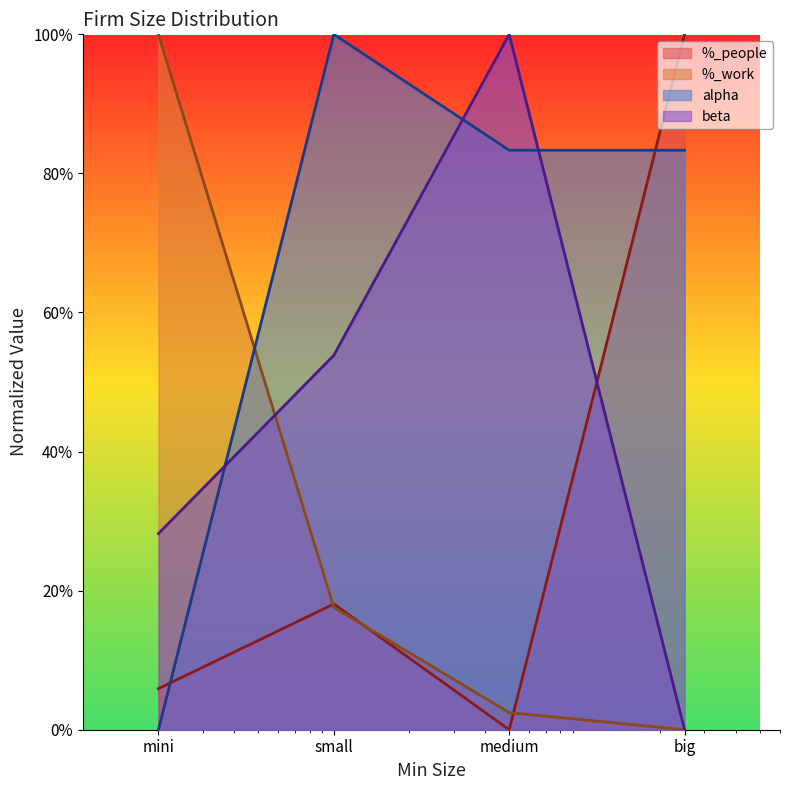

How many values in alpha are above zero?

3